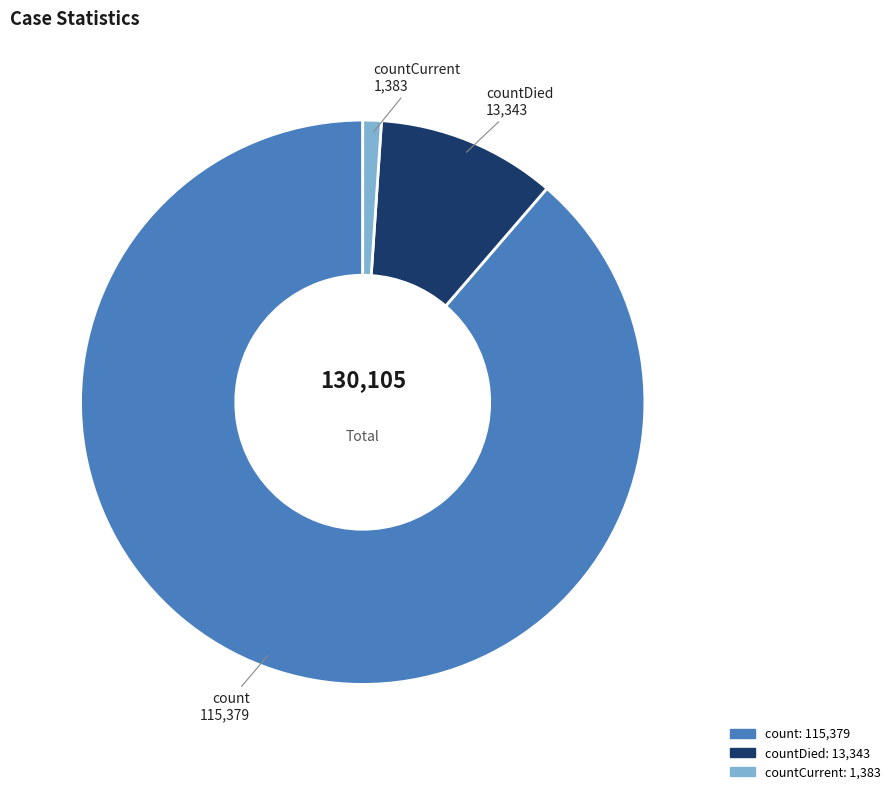

Is there any slice that represents more than half of the pie?

Yes